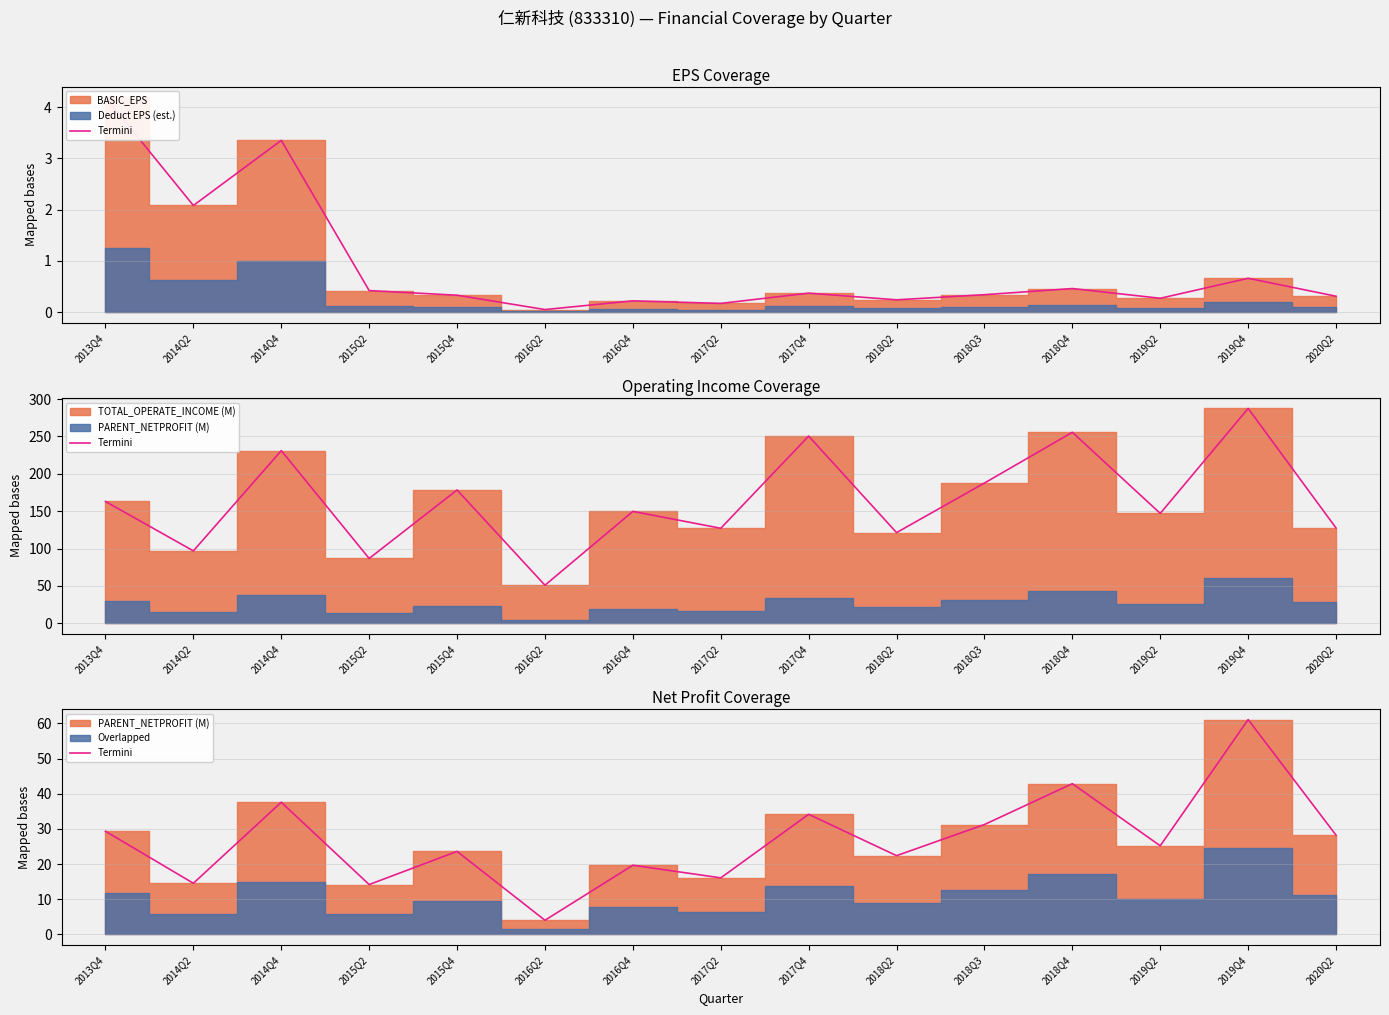

Reading left to right, what are all the values shown in this chart?

29.3	14.5	37.6	14.2	23.6	4.0	19.7	16.1	34.2	22.4	31.2	42.9	25.2	61.1	28.2